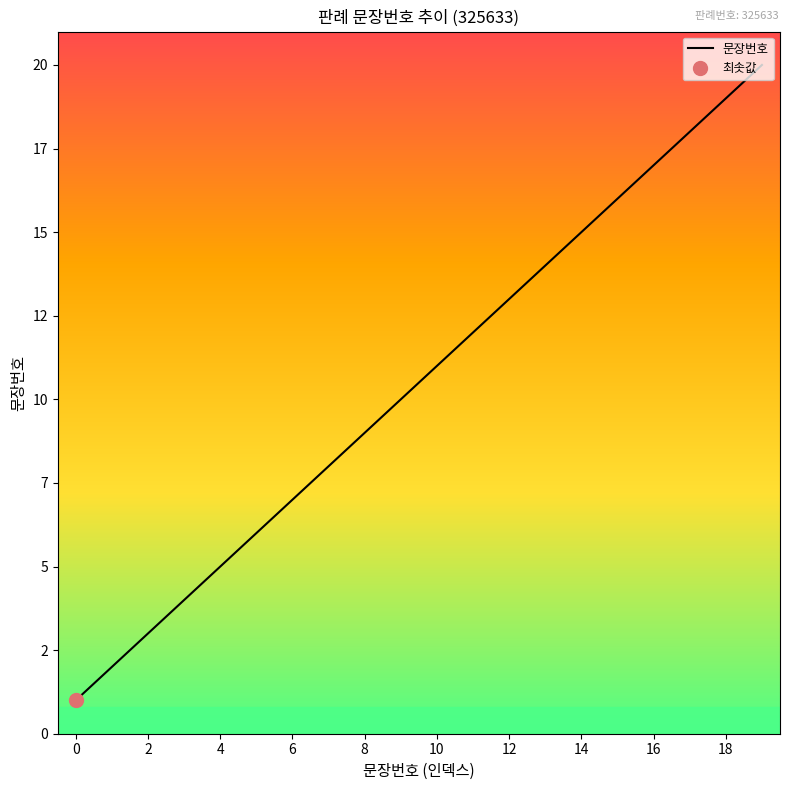

Reading left to right, transcribe all the data shown in this chart.

1	2	3	4	5	6	7	8	9	10	11	12	13	14	15	16	17	18	19	20